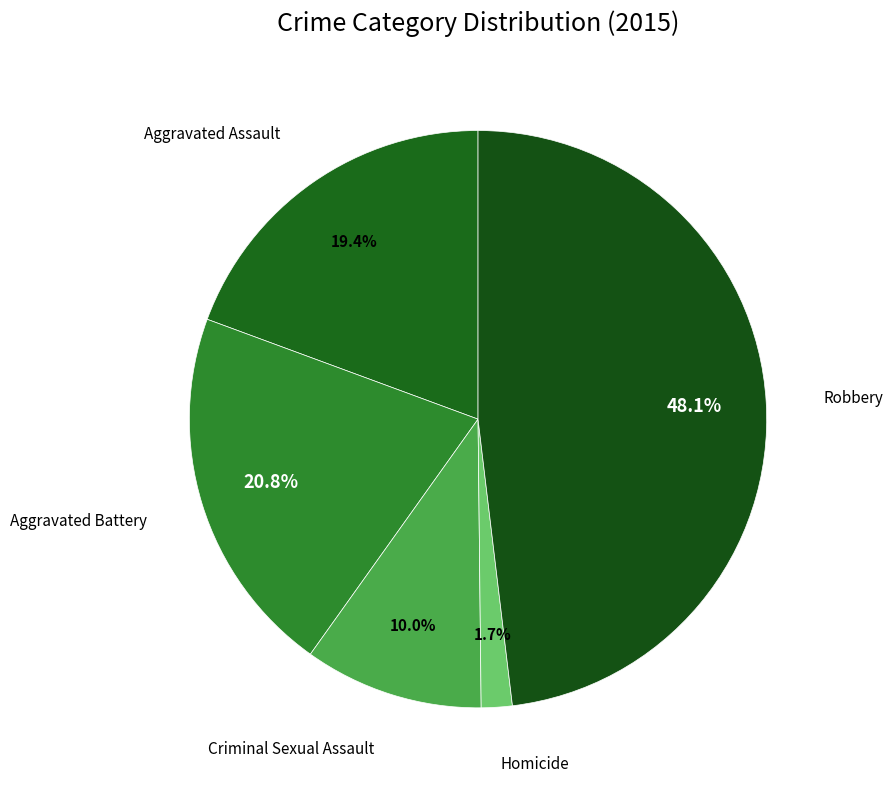

How many segments does this pie chart have?

5